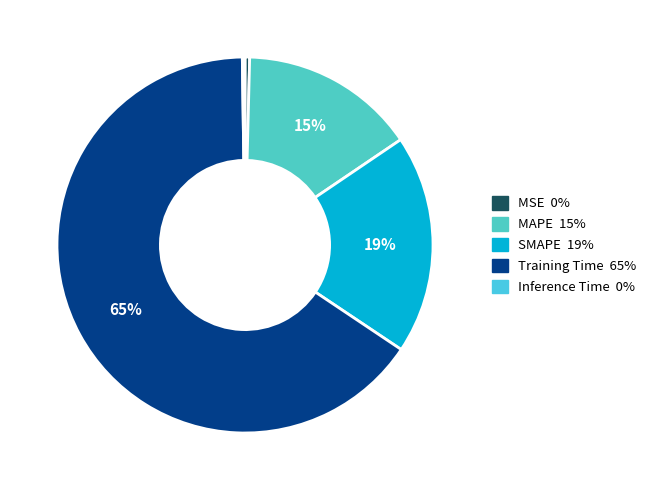

Rank the categories by value from lowest to highest.

Inference Time, MSE, MAPE, SMAPE, Training Time